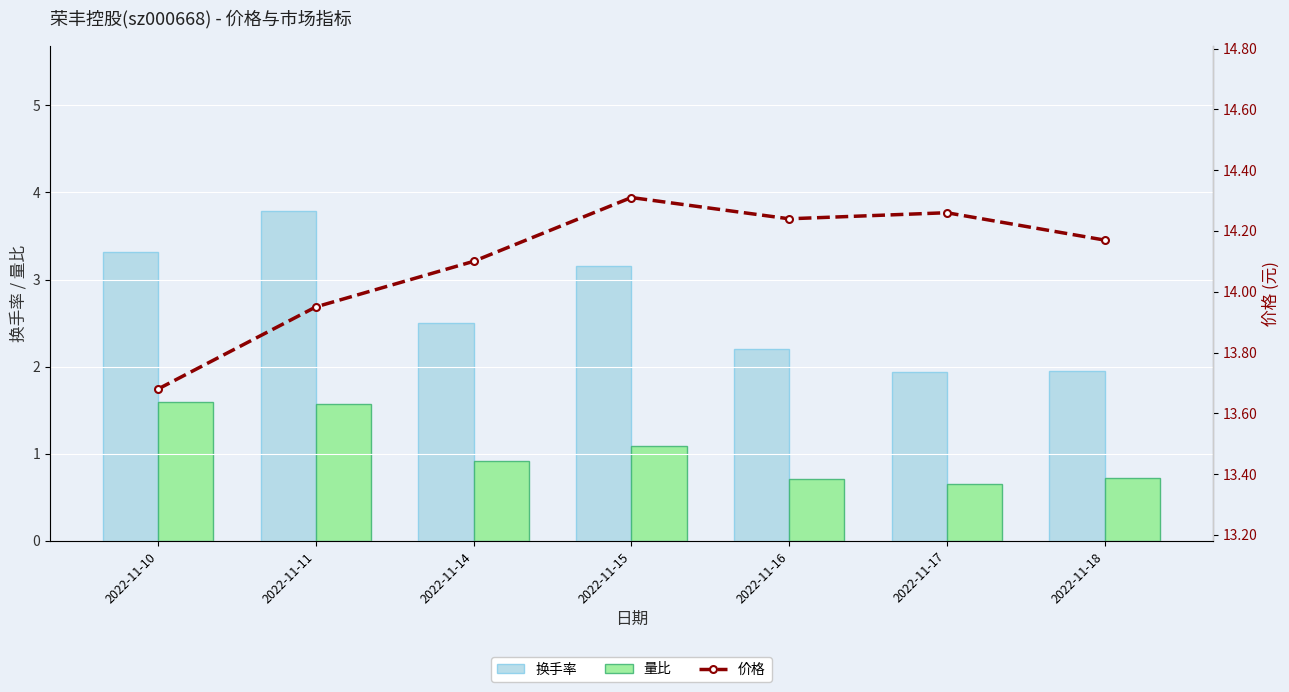

What is the greatest value displayed?

14.3